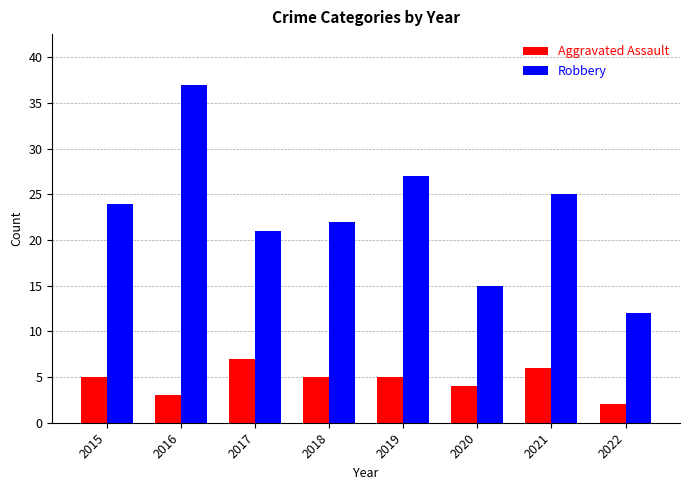

Reading right to left, transcribe all the data shown in this chart.

Aggravated Assault: 2	6	4	5	5	7	3	5
Robbery: 12	25	15	27	22	21	37	24